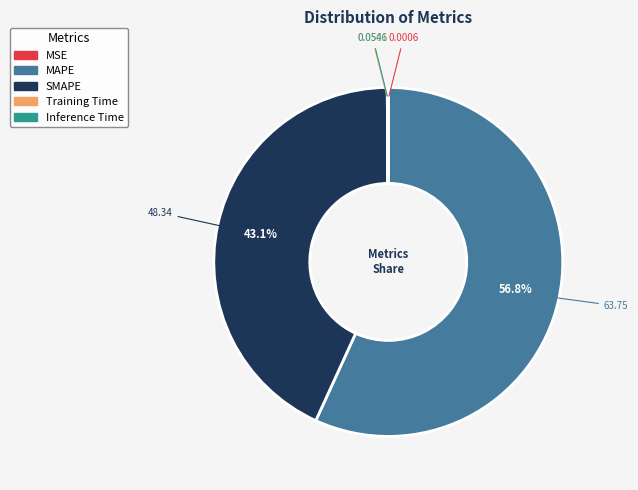

To the nearest percent, what portion does MAPE represent?

57%